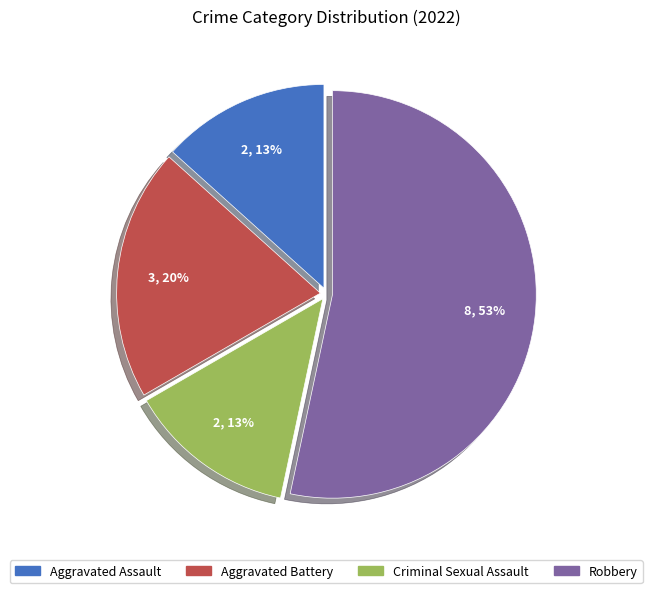

Which category accounts for the majority?

Robbery